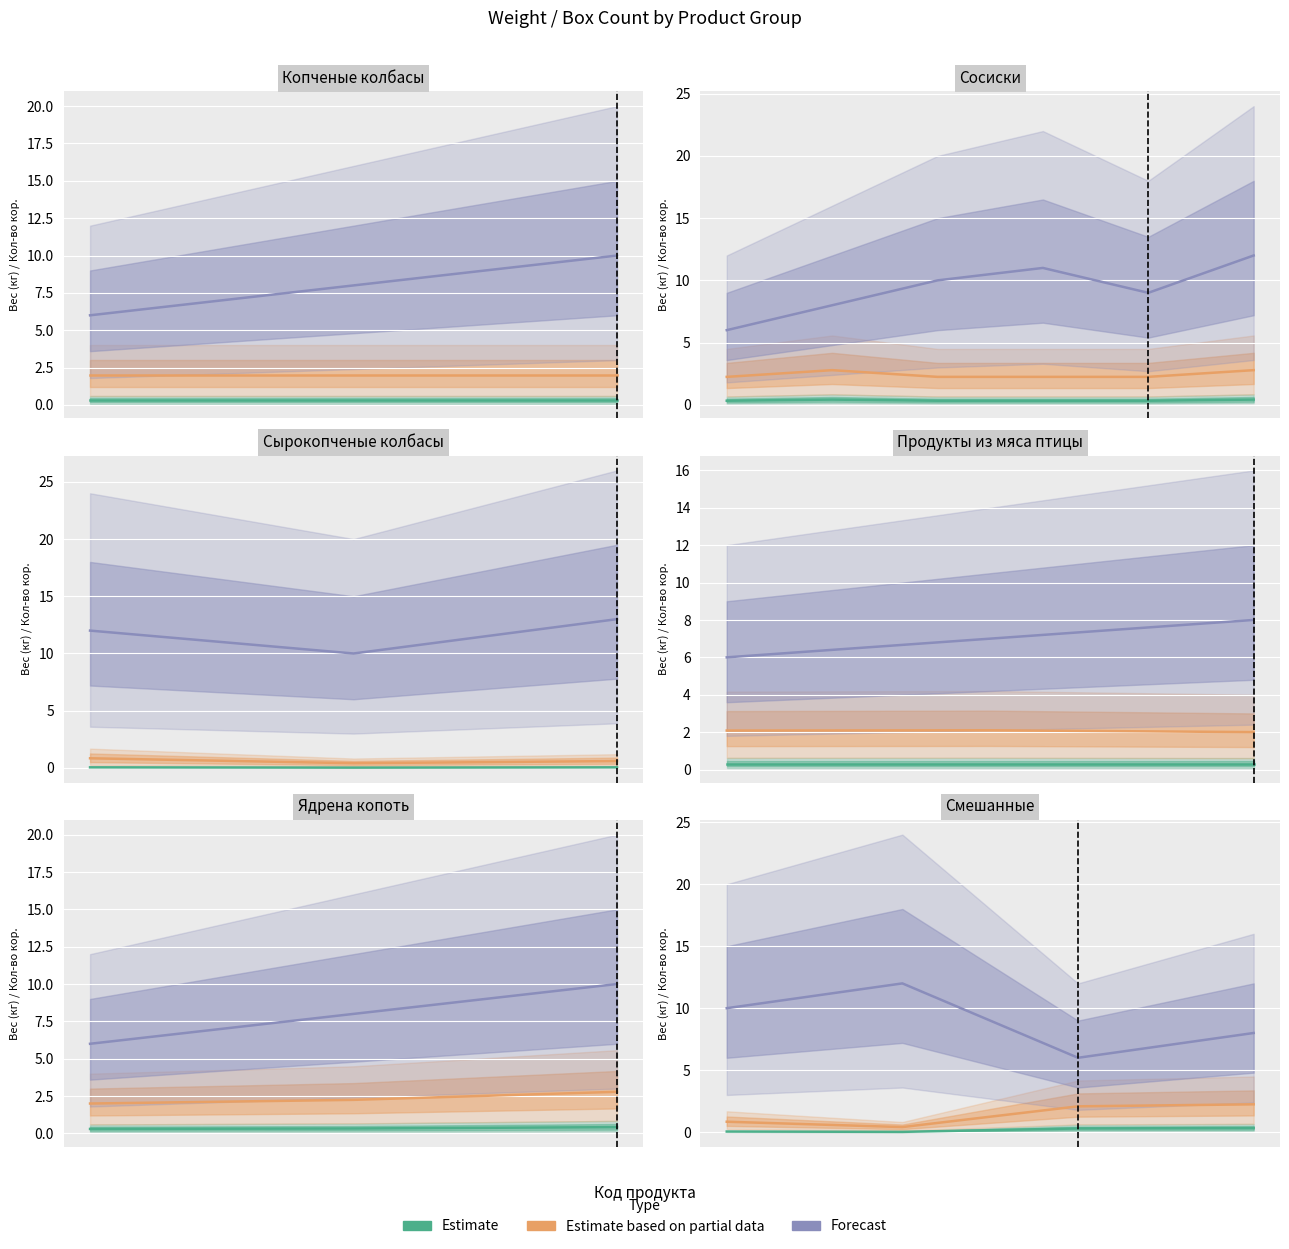

How many data points in Estimate based on partial data are above 2?

2